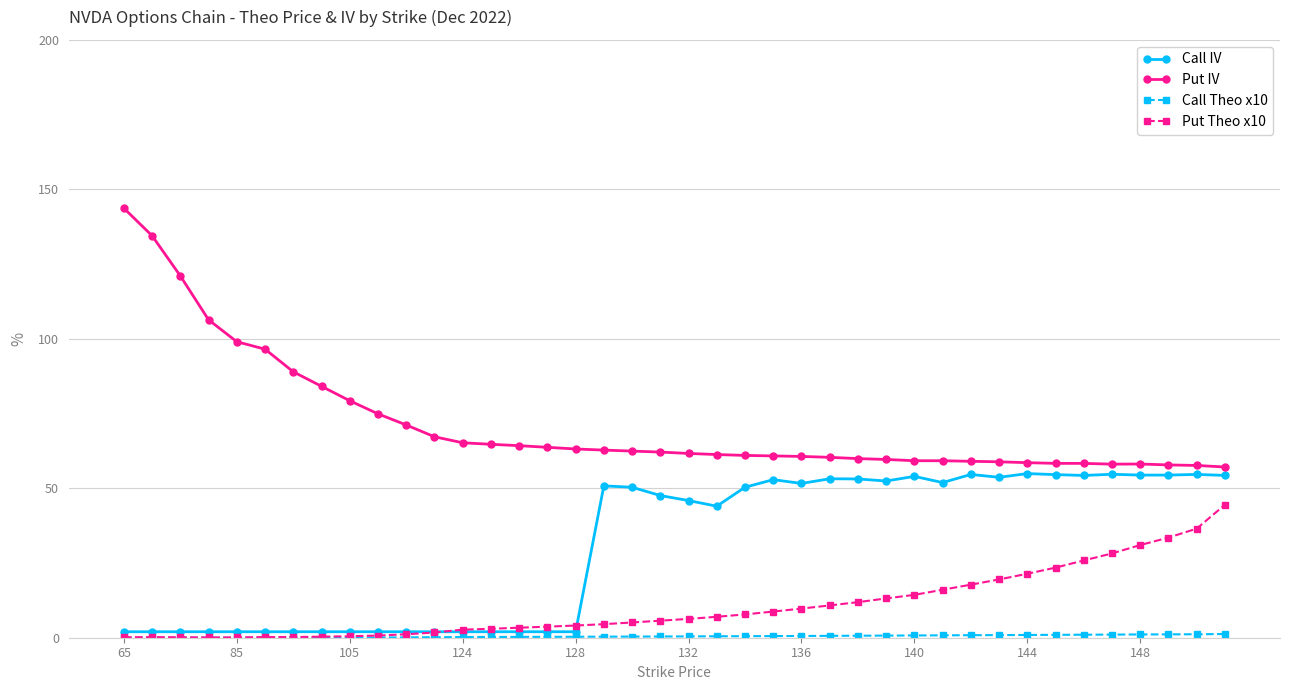

What is the highest value of the Put IV series?

143.7